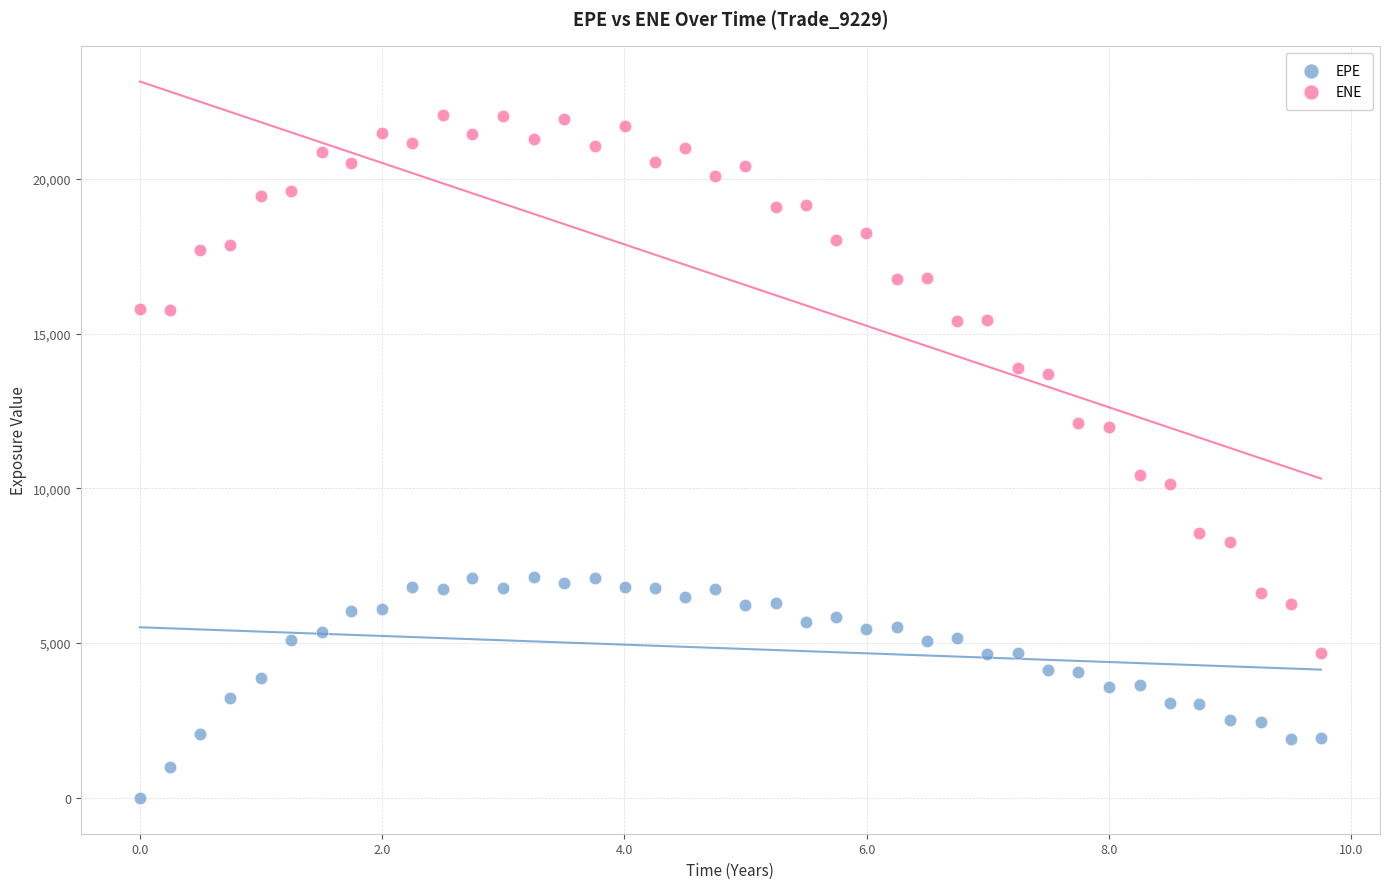

Across all series, what Y value is closest to 11038?

10418.4